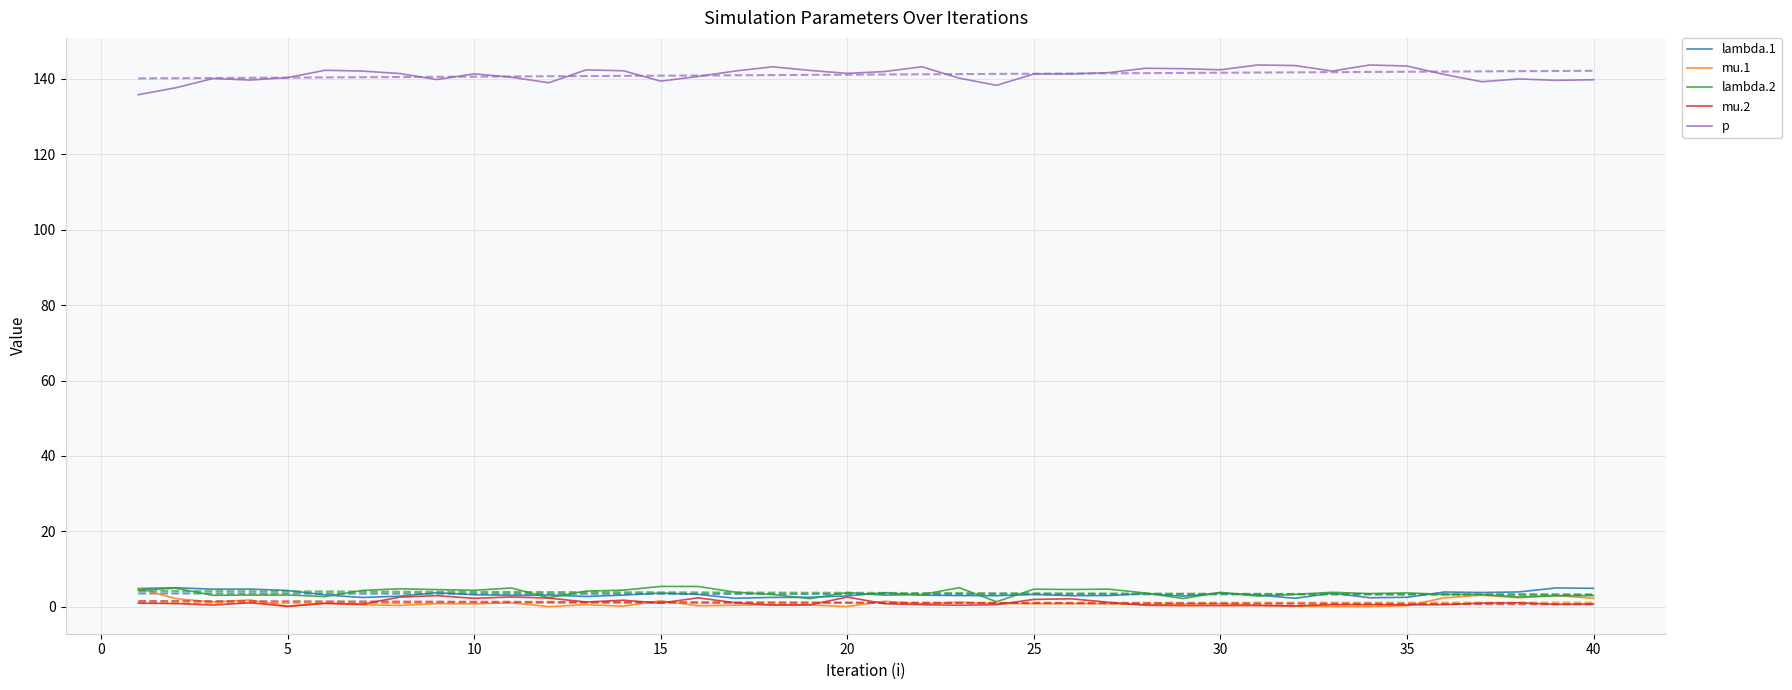

True or false: mu.2 and lambda.1 cross at least once.

False